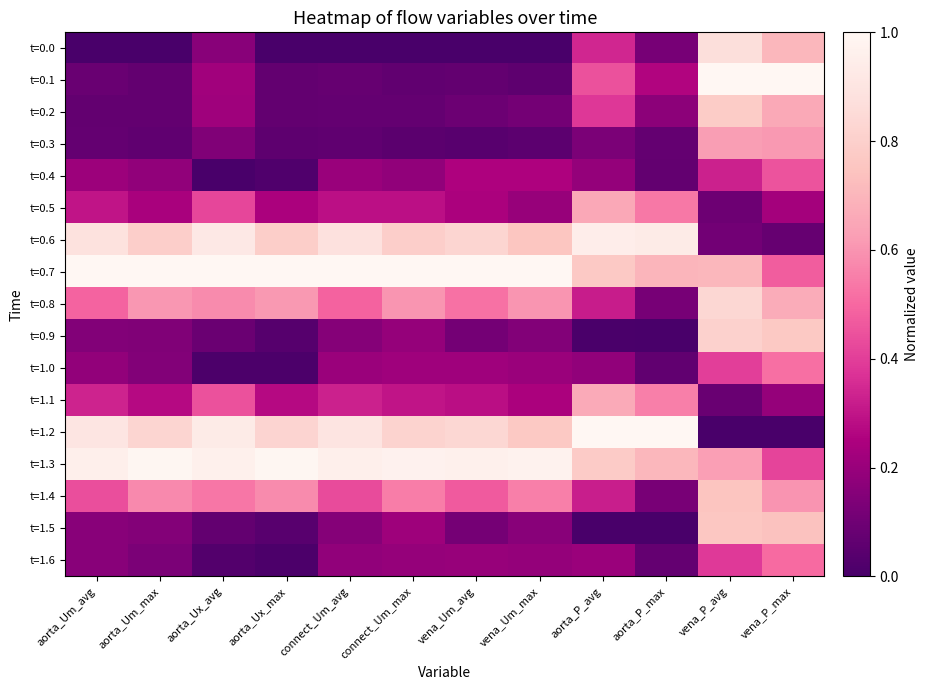

Which category has the lowest value across all series?

aorta_Um_avg